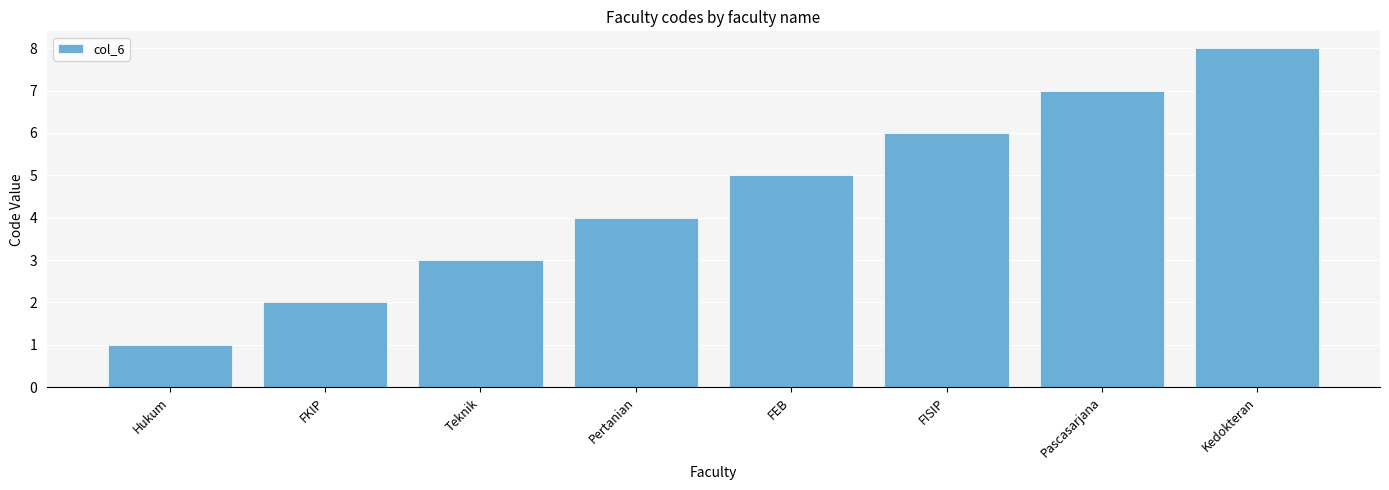

True or false: the data shows 8 at Kedokteran.

True